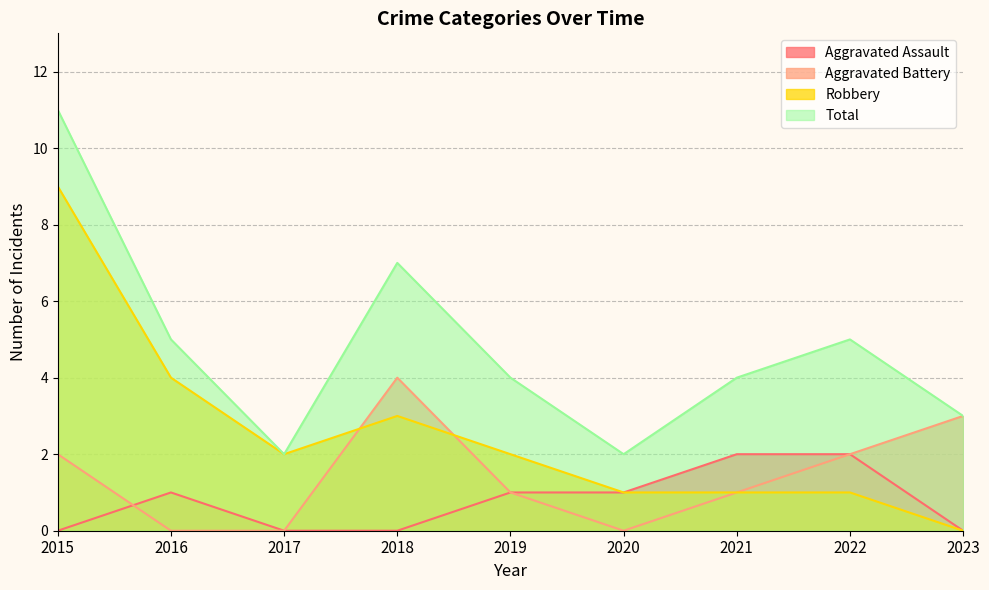

The value of Robbery at 2018 is 3. True or false?

True